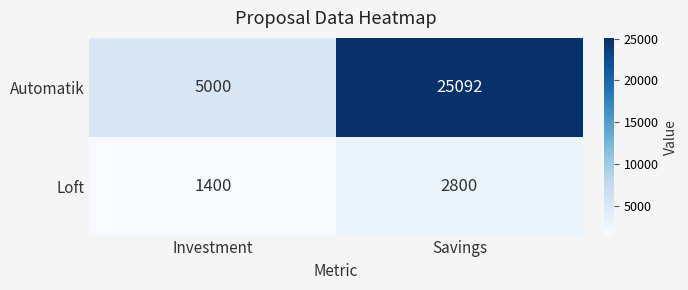

Between Investment and Savings, which series saw the biggest shift?

Automatik